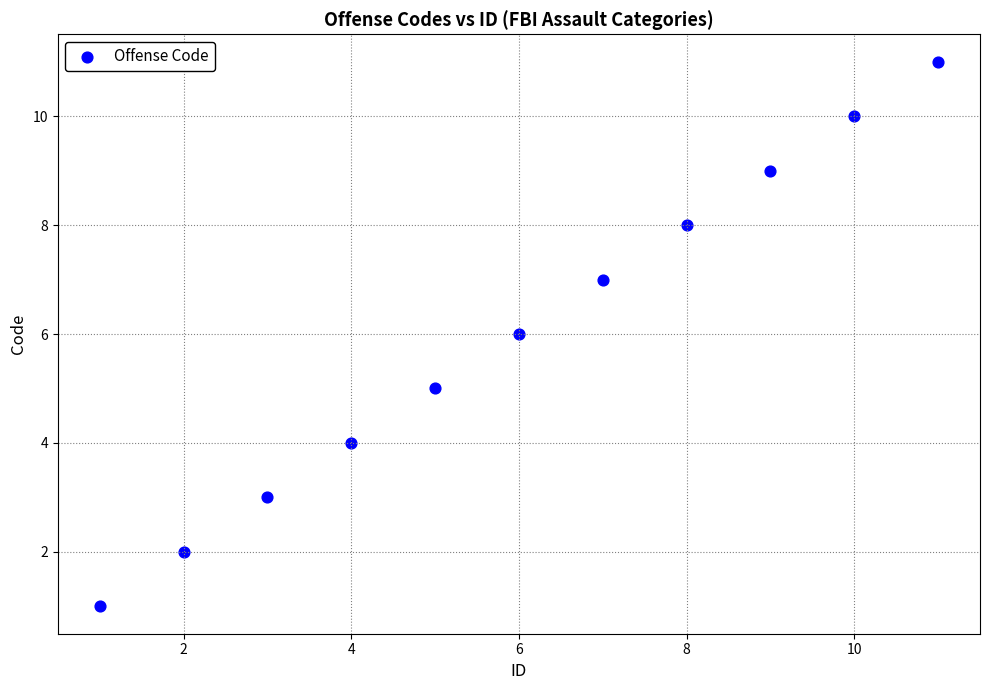

What is the range of X values (max minus min)?

10